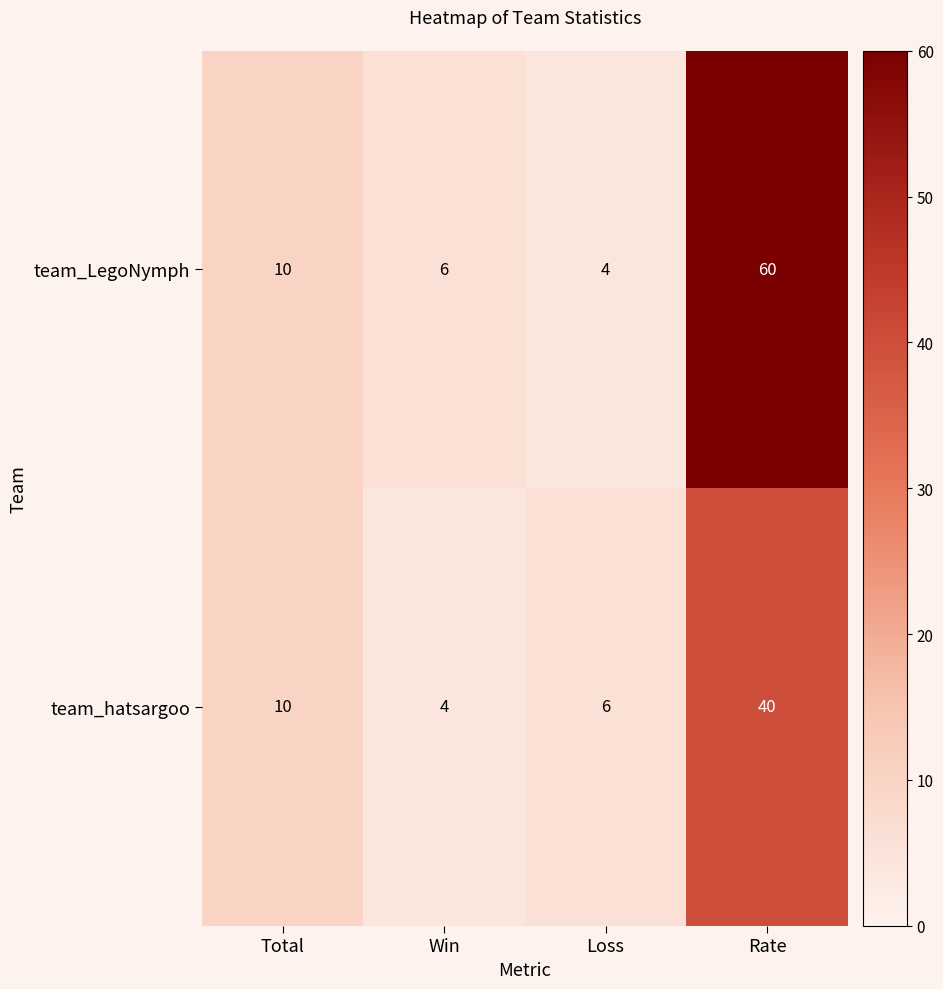

Reading left to right, extract all data points from this chart.

team_LegoNymph: 10	6	4	60
team_hatsargoo: 10	4	6	40